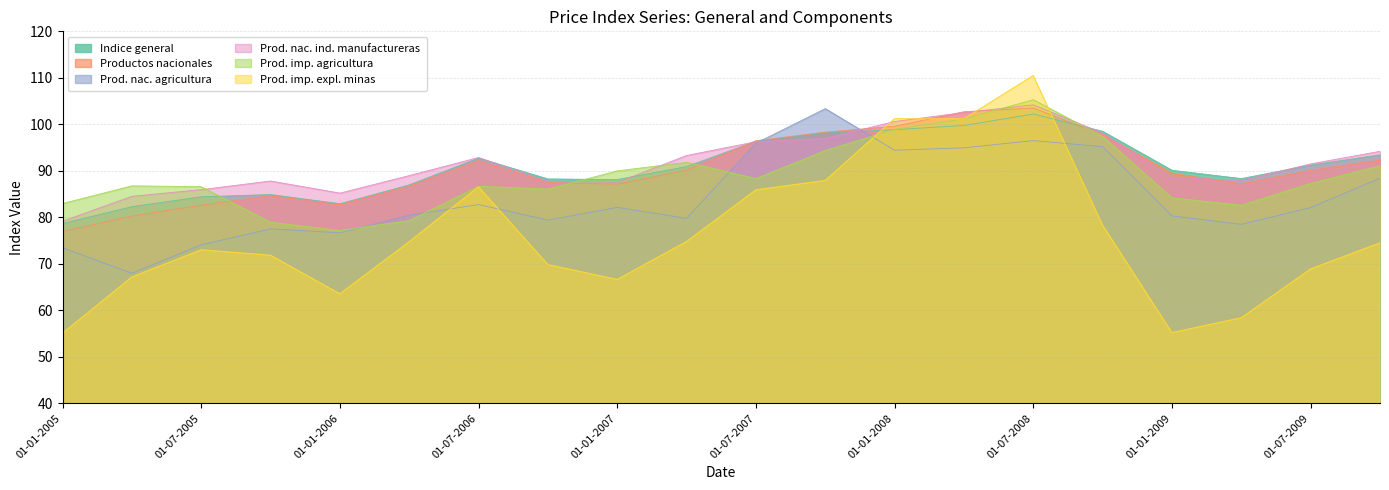

How many lines are shown in the chart?

6